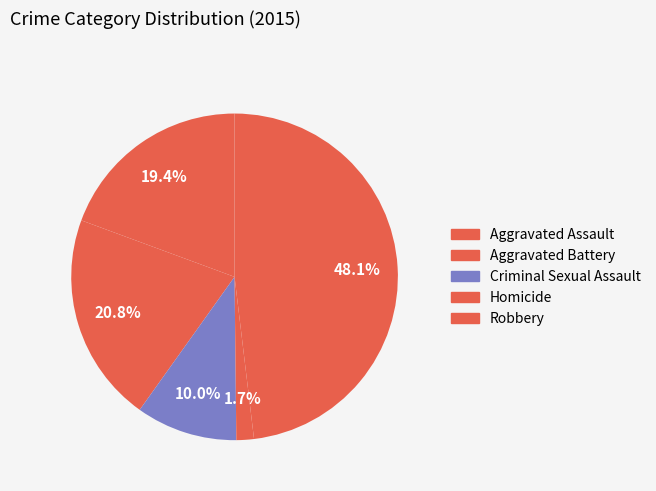

How many segments does this pie chart have?

5